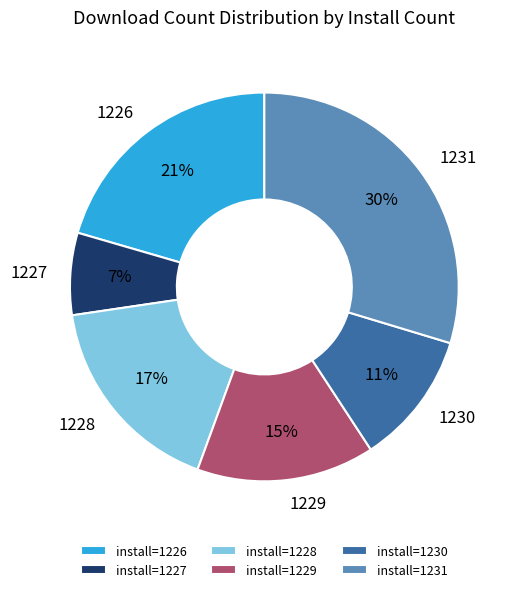

To the nearest percent, what portion does install=1231 represent?

30%